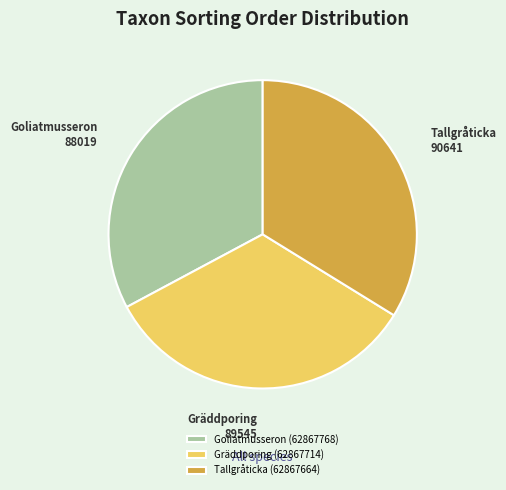

Which category has the smallest portion of the pie?

Goliatmusseron (62867768)